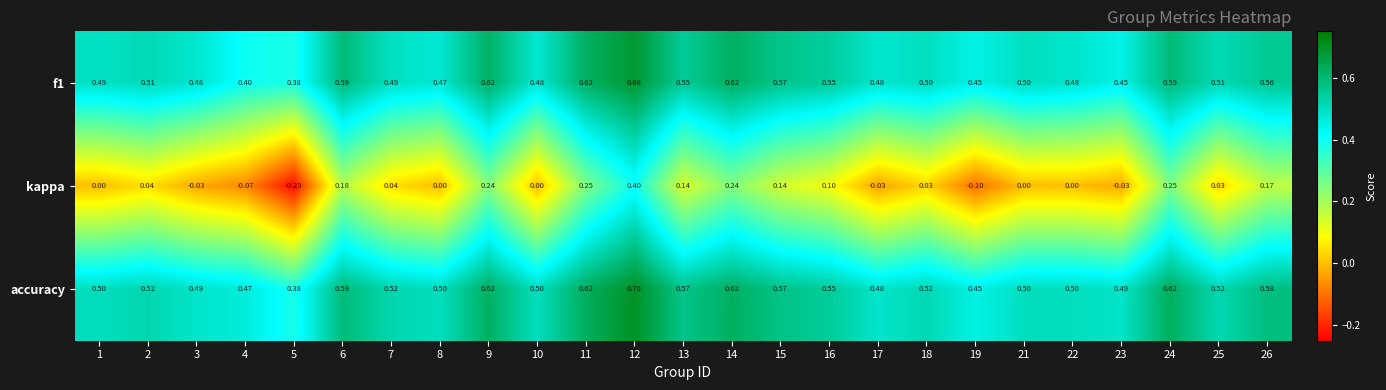

Which series changed the most between 16 and 24?

kappa